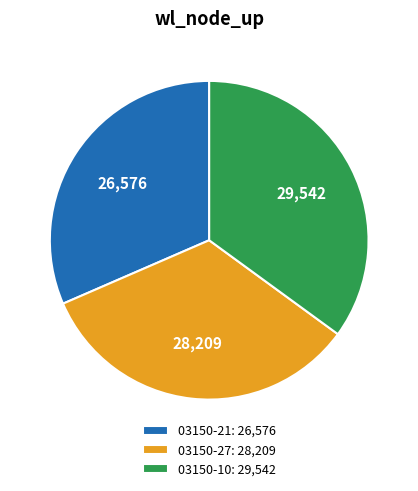

Between 03150-21 and 03150-27, which is larger?

03150-27